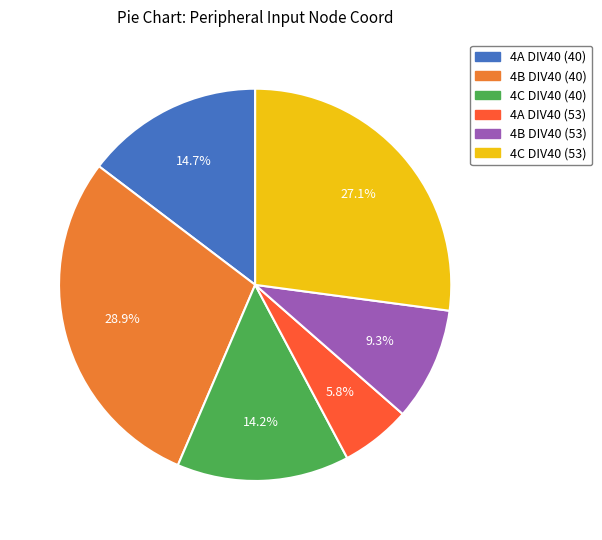

Is there any slice that represents more than half of the pie?

No